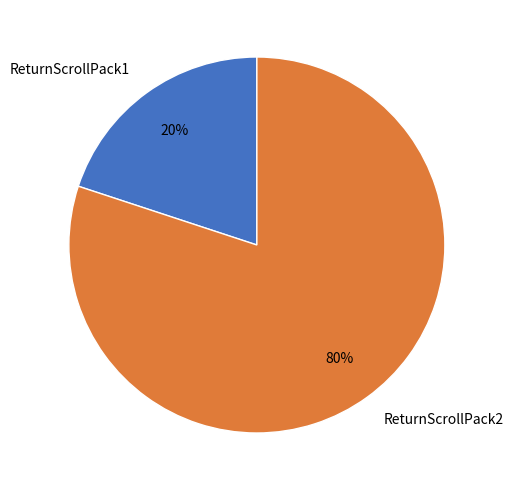

How many slices are in this pie chart?

2